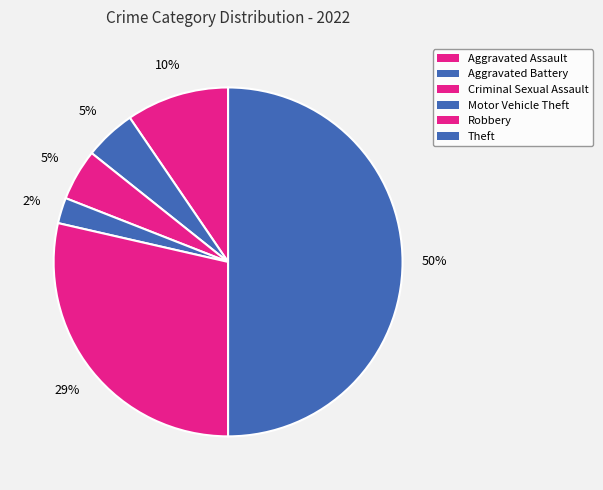

Between Criminal Sexual Assault and Theft, which is larger?

Theft